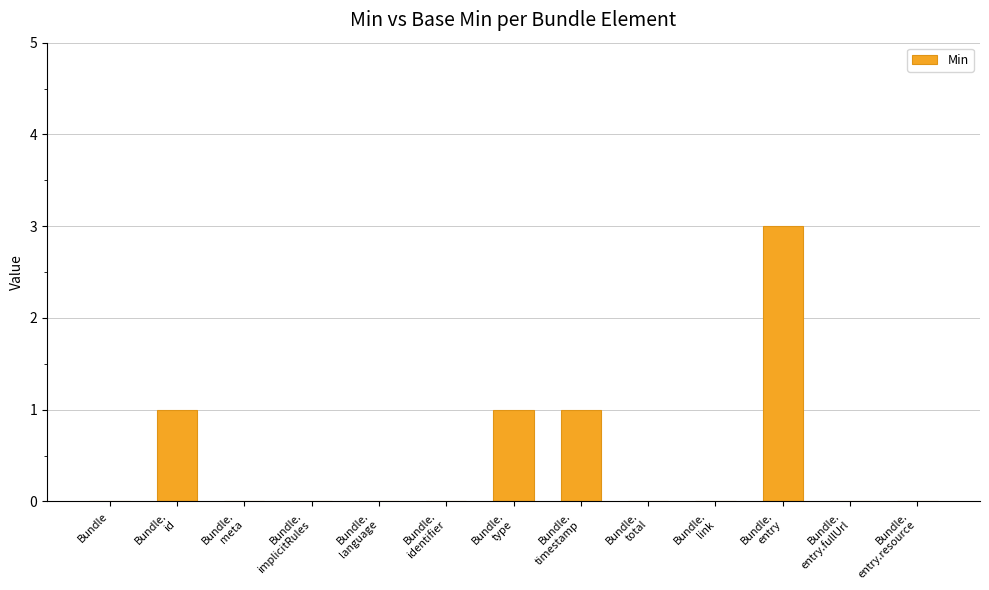

The chart shows a value of 2 at Bundle. True or false?

False